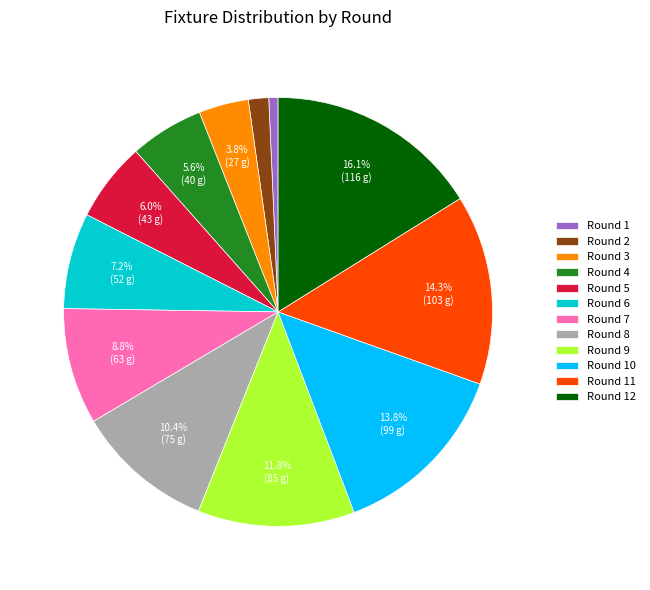

Which has a higher value, Round 6 or Round 11?

Round 11